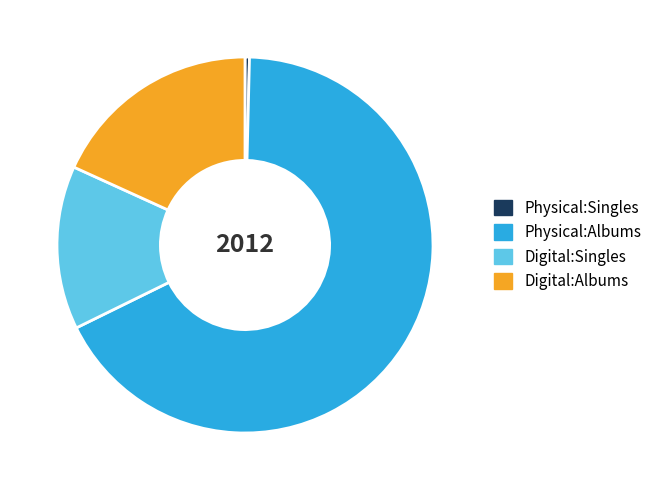

Is the sum of Physical:Albums and Digital:Singles greater than half?

Yes